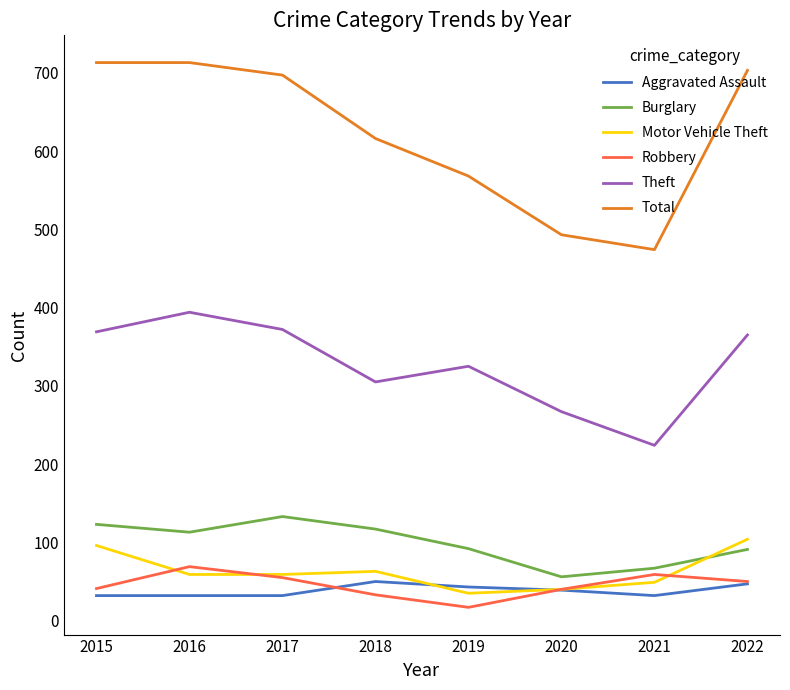

True or false: Burglary and Theft intersect in this chart.

False